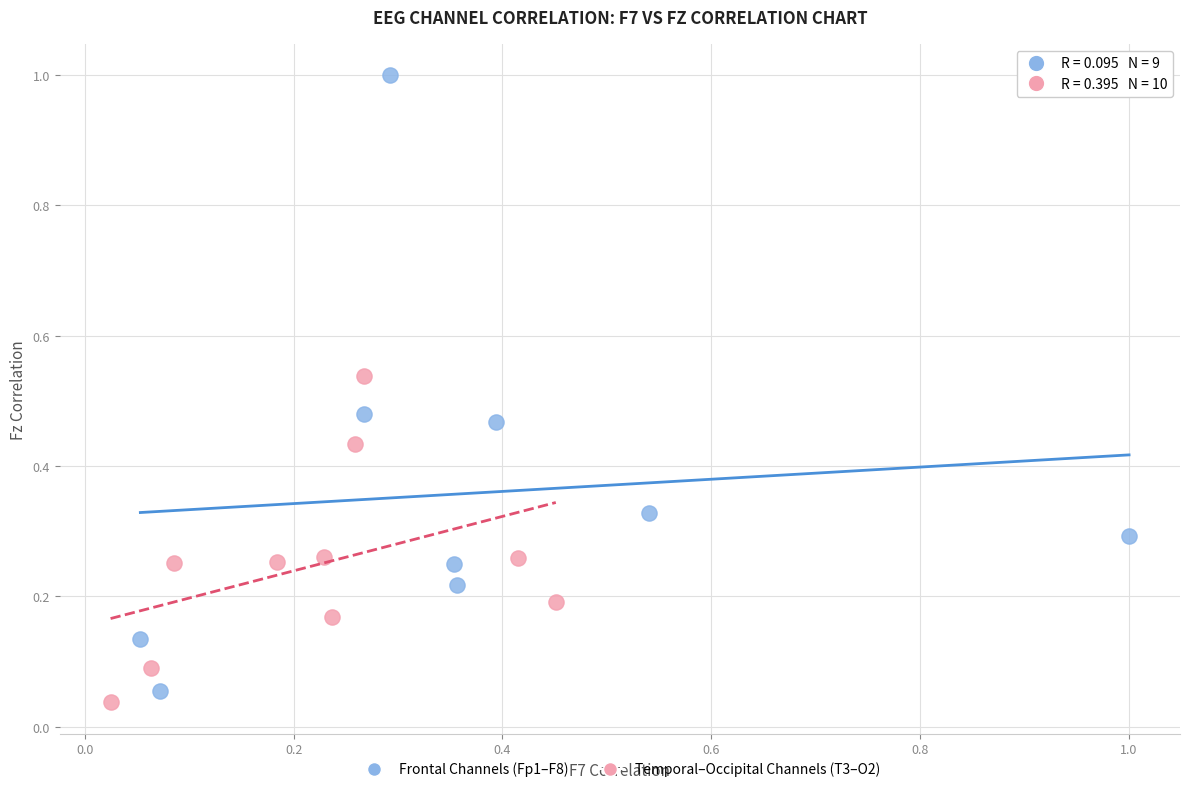

Which series contains the highest Y value?

Frontal Channels (Fp1–F8)